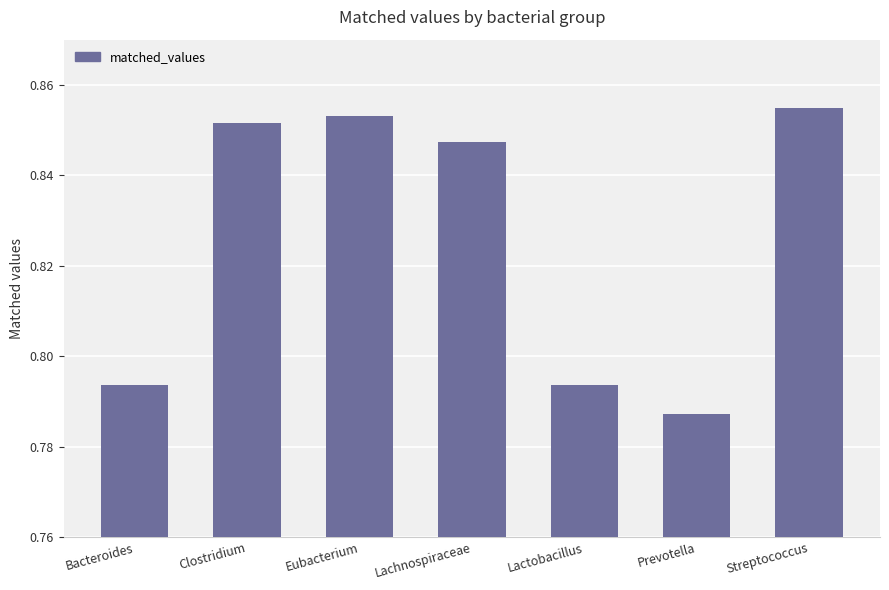

The chart shows a value of 0.3 at Streptococcus. True or false?

False